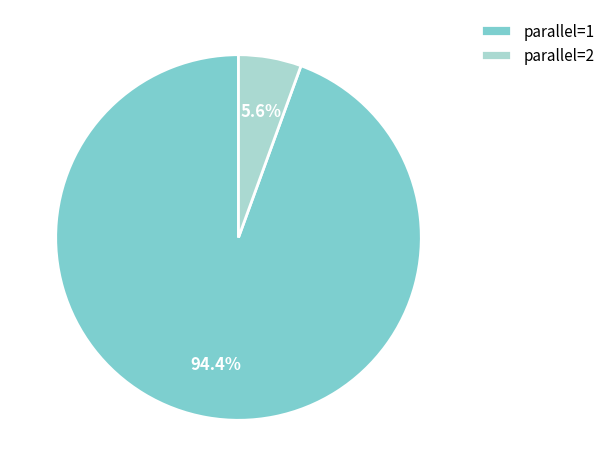

Which has a higher value, parallel=2 or parallel=1?

parallel=1